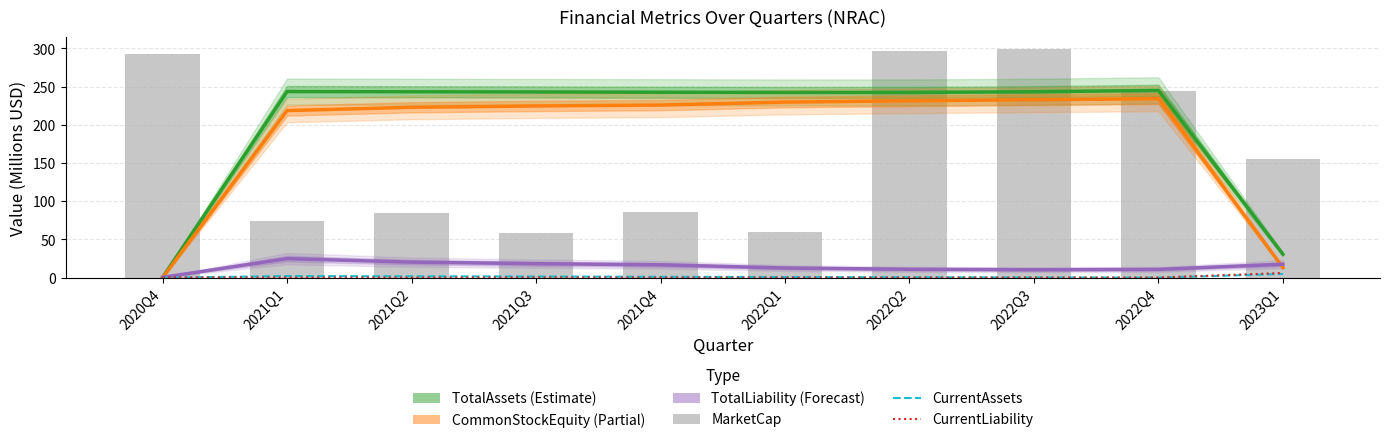

Reading left to right, list all the values displayed in this chart.

TotalAssets: 0.4	243.6	243.3	243.1	242.7	242.4	242.5	243.3	245.1	30.6
CommonStockEquity: 0.0	218.7	223.0	224.7	225.9	229.8	231.5	232.9	234.3	13.1
TotalLiability: 0.4	24.9	20.3	18.3	16.8	12.6	11.0	10.4	10.8	17.5
CurrentAssets: 0.0	2.1	1.8	1.5	1.2	0.9	0.6	0.3	0.1	4.9
CurrentLiability: 0.3	0.2	0.2	0.2	0.1	0.0	0.1	0.0	0.1	6.2
MarketCap: 292.2	74.1	85.3	58.6	85.6	59.2	296.4	299.5	243.9	154.9